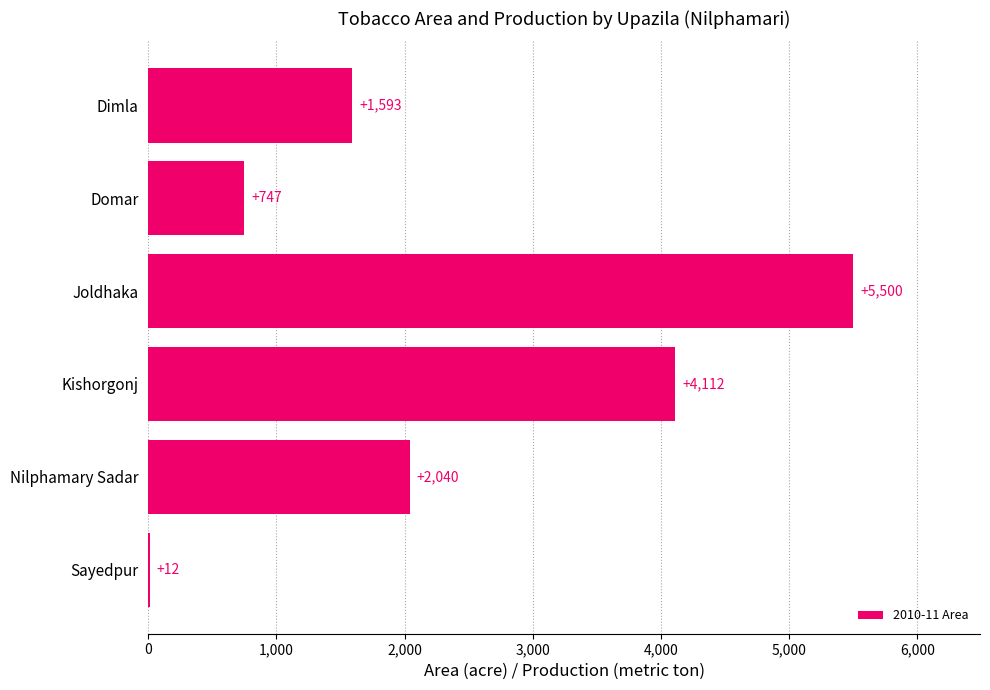

What is the sum of the values at Sayedpur and Kishorgonj?

4124